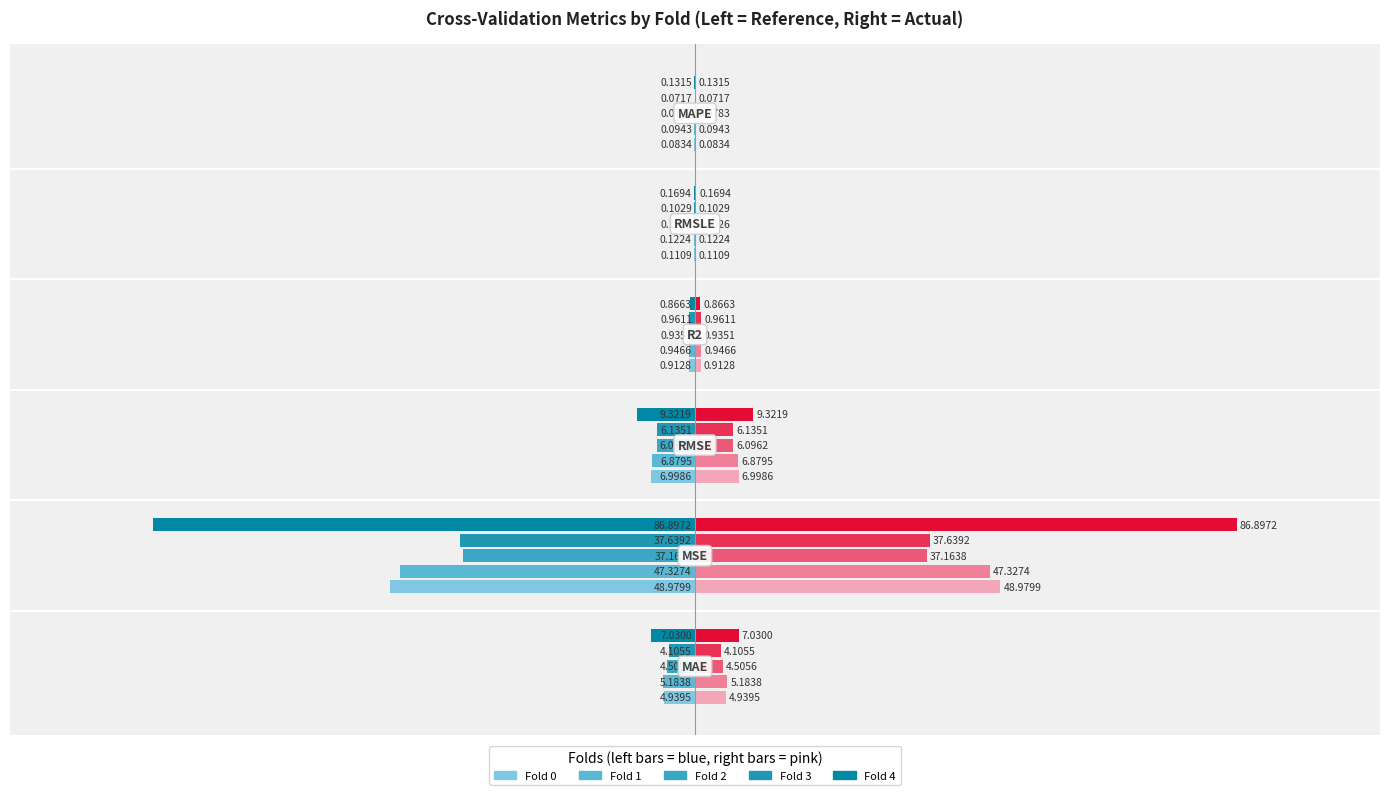

Does the chart contain stacked bars?

No